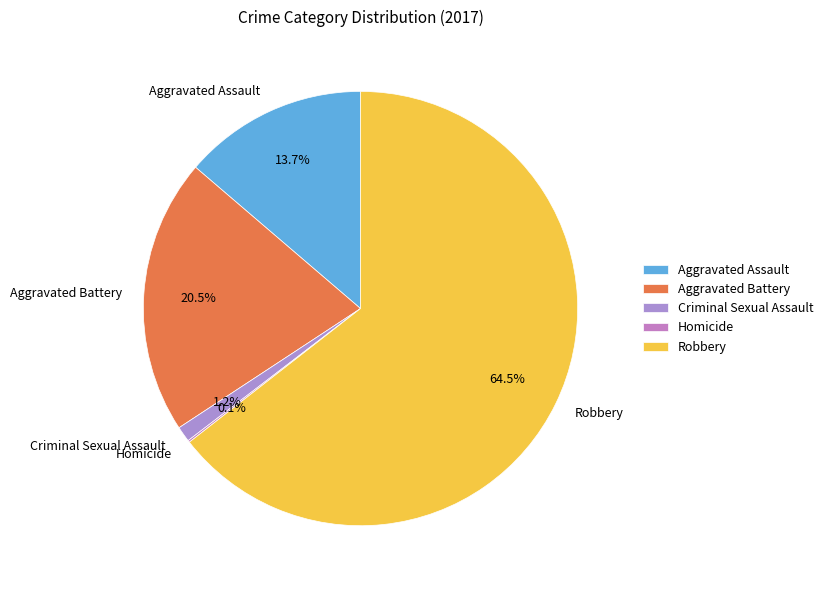

True or false: Aggravated Assault accounts for 1% of the total.

False